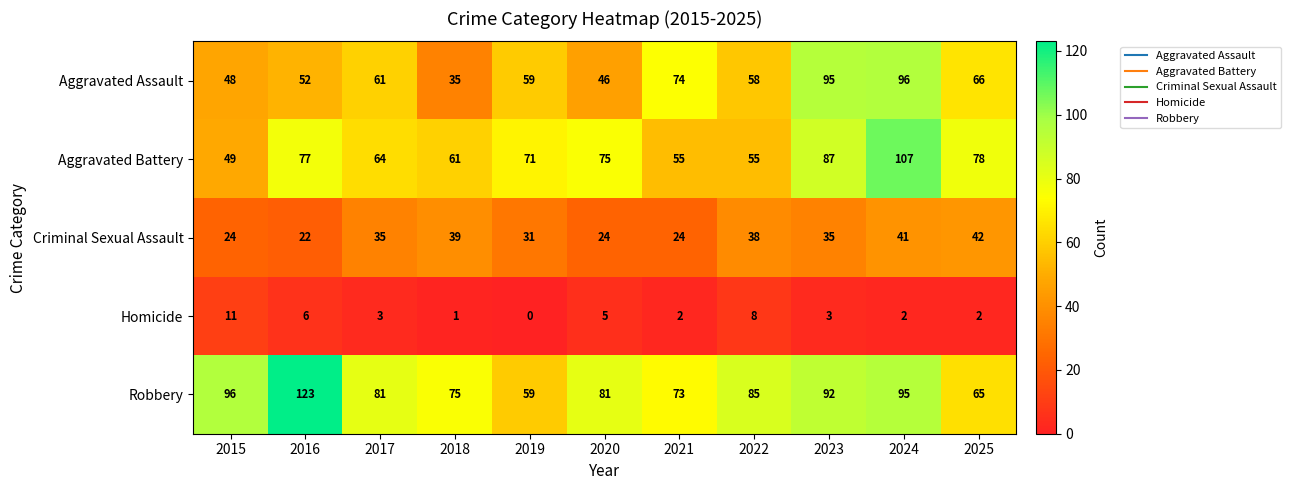

The Aggravated Assault series shows 95 at 2023. True or false?

True